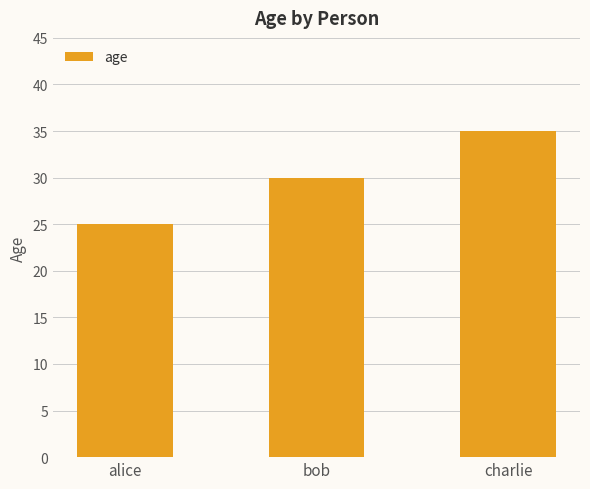

What is the label of the 2nd bar from the right?

bob